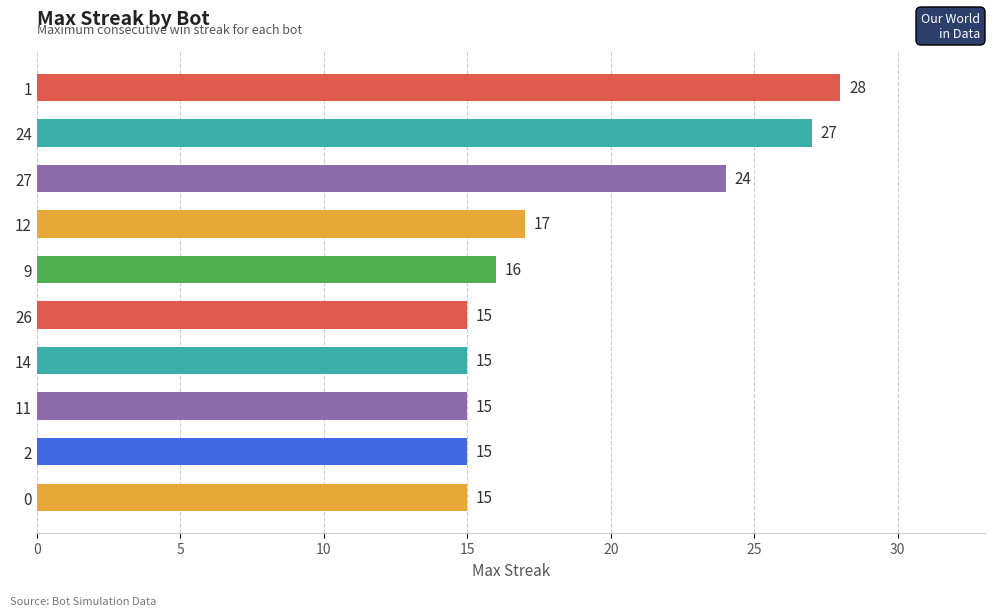

What is the ratio of the value at 9 to the value at 1?

0.6